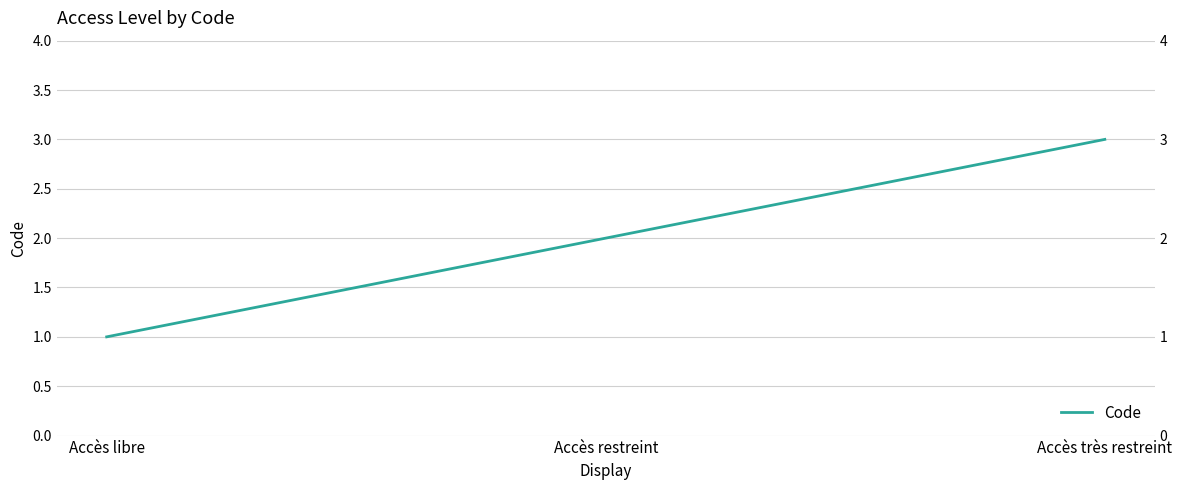

Is this an area chart (filled region under the line)?

No